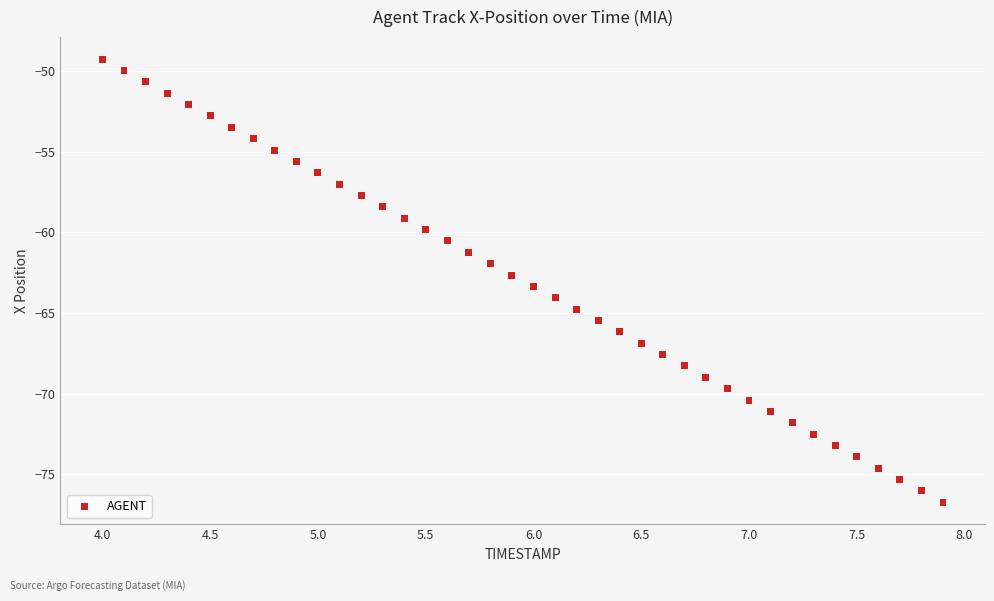

What is the range of X values (max minus min)?

3.9